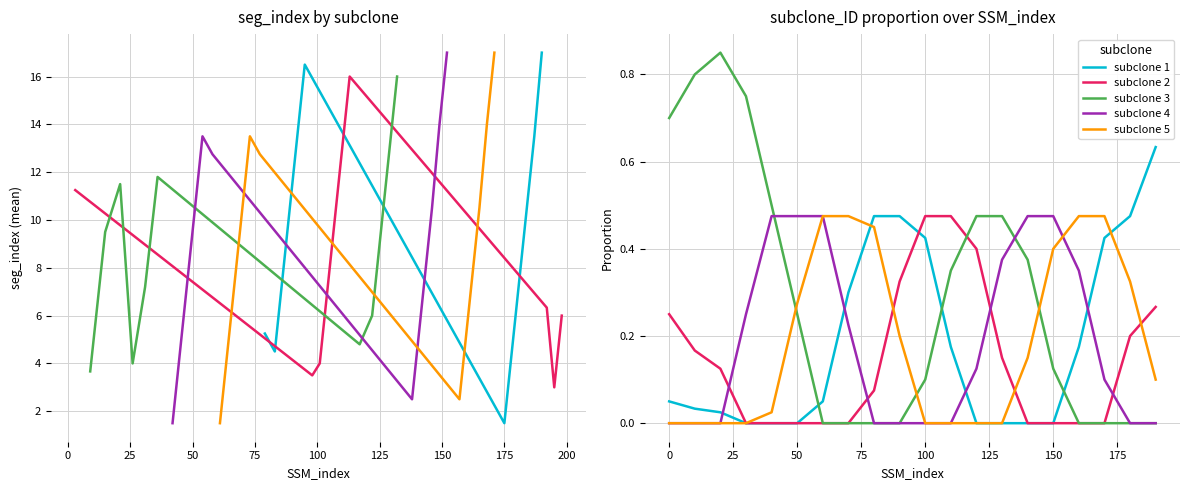

The value of subclone 1 at 150 is 0.3. True or false?

False